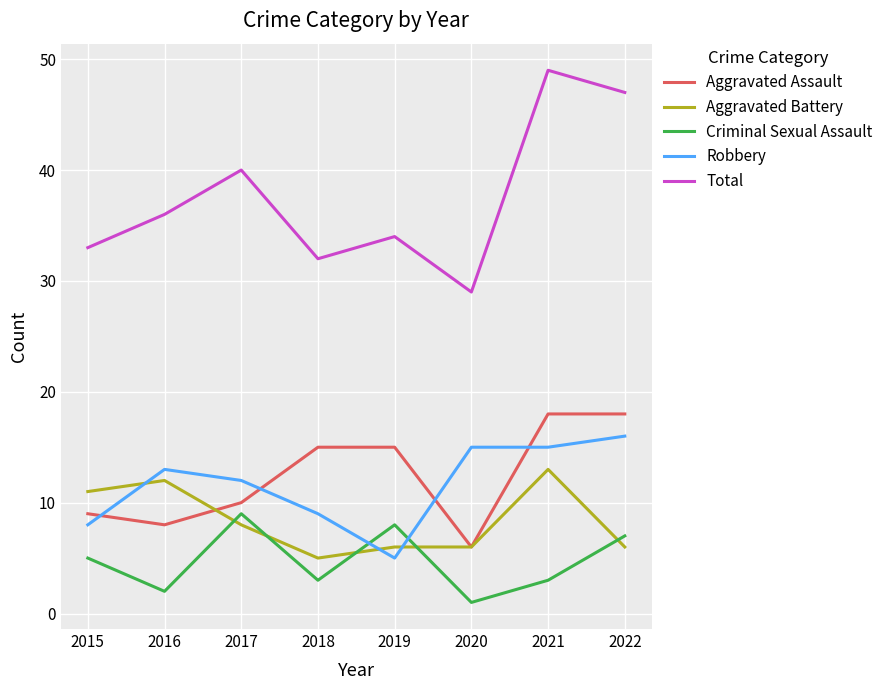

Reading left to right, extract all data points from this chart.

Aggravated Assault: 9	8	10	15	15	6	18	18
Aggravated Battery: 11	12	8	5	6	6	13	6
Criminal Sexual Assault: 5	2	9	3	8	1	3	7
Robbery: 8	13	12	9	5	15	15	16
Total: 33	36	40	32	34	29	49	47